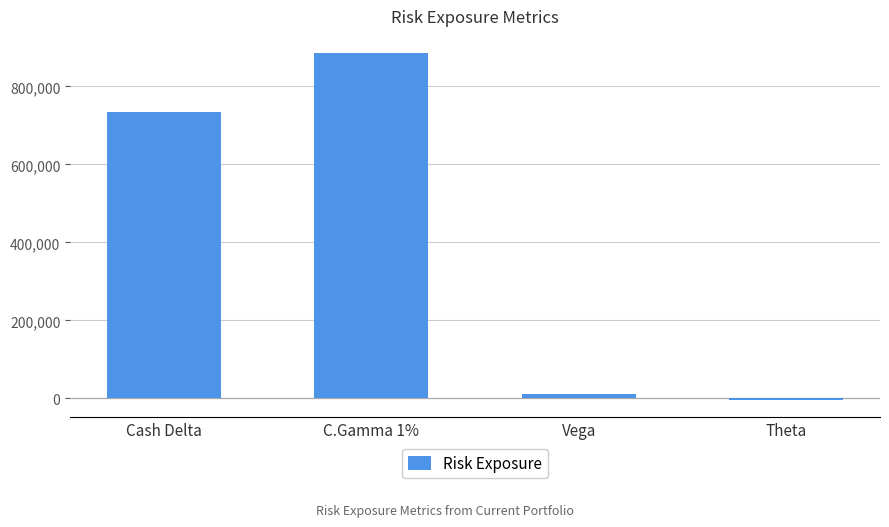

Which has a higher value, Theta or C.Gamma 1%?

C.Gamma 1%